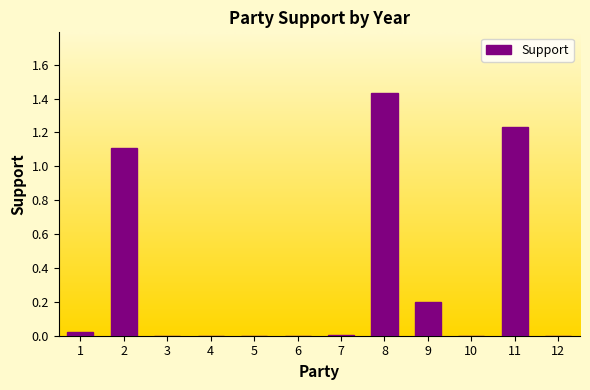

Does the chart contain stacked bars?

No